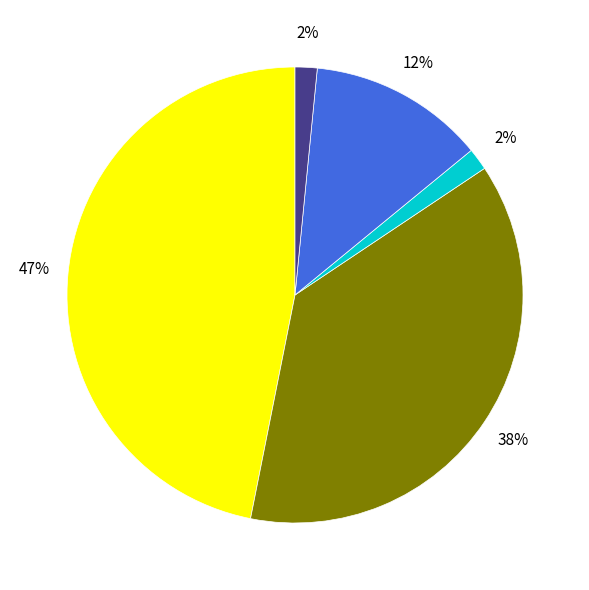

Does any single category account for the majority?

No